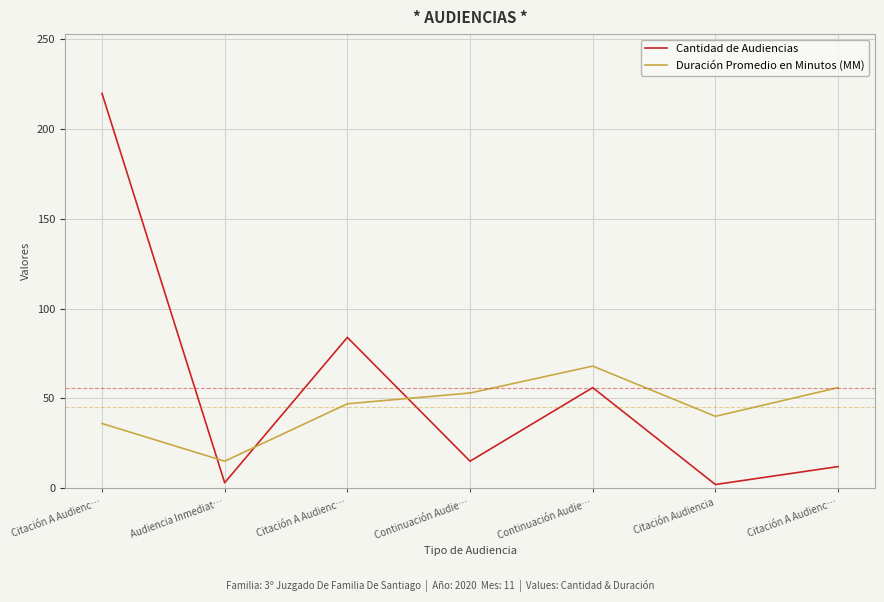

True or false: Cantidad de Audiencias has a value of 220 at Citación A Audienc….

True